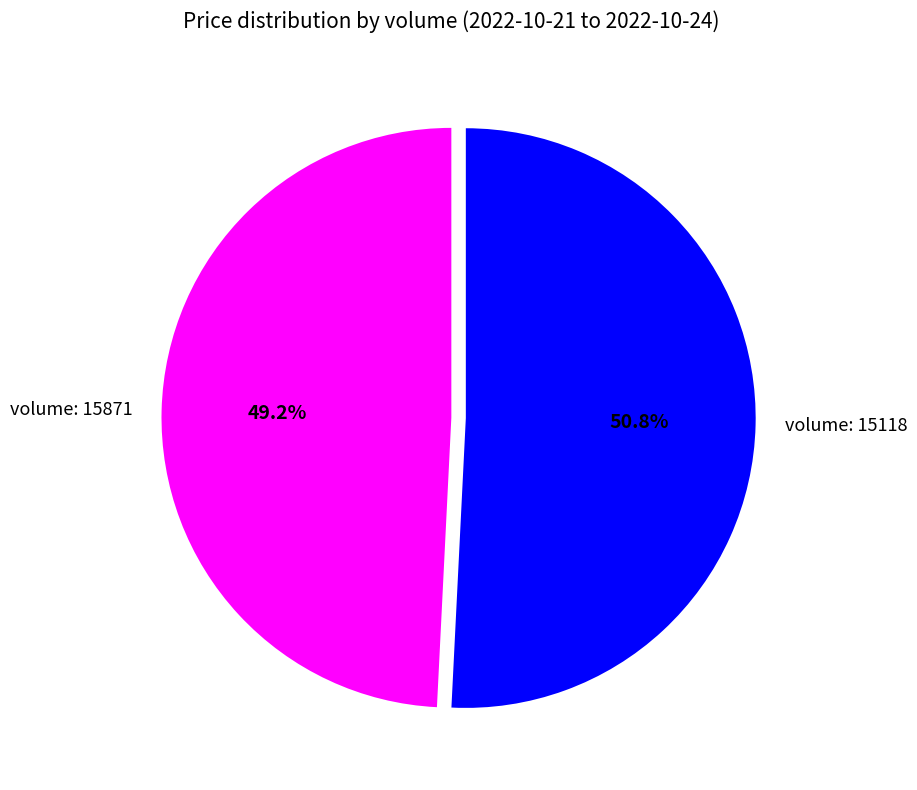

What is the ratio of the value at volume: 15118 to the value at volume: 15871?

1.0